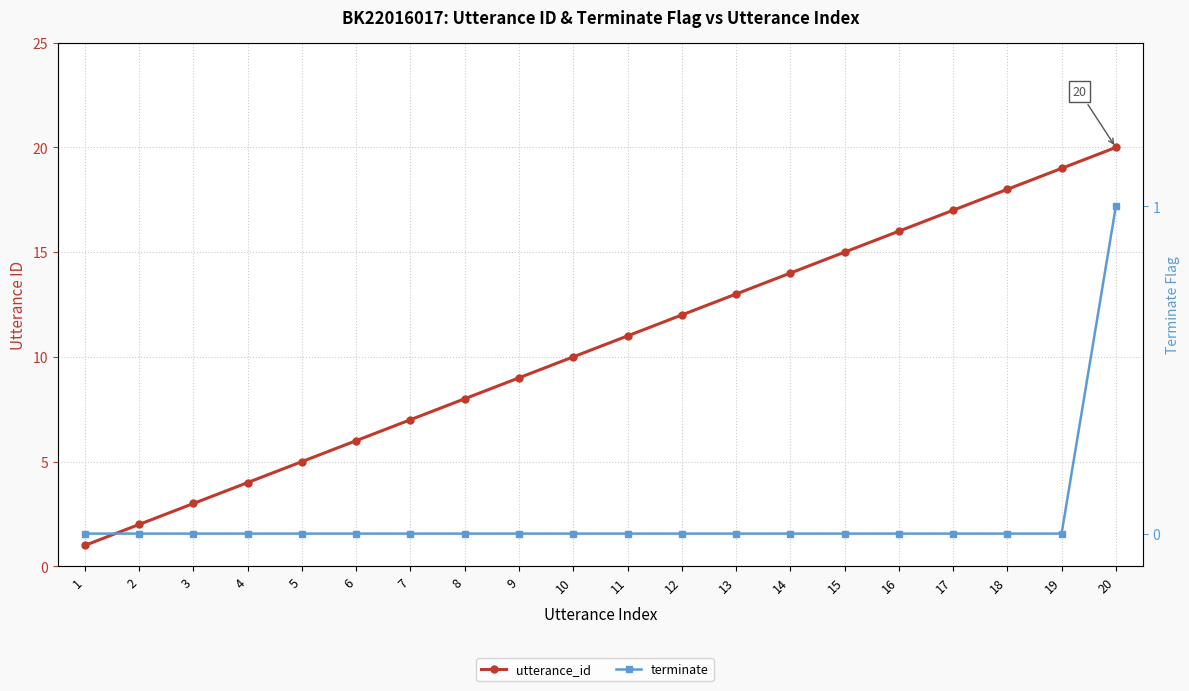

What is the sum of all terminate values?

1